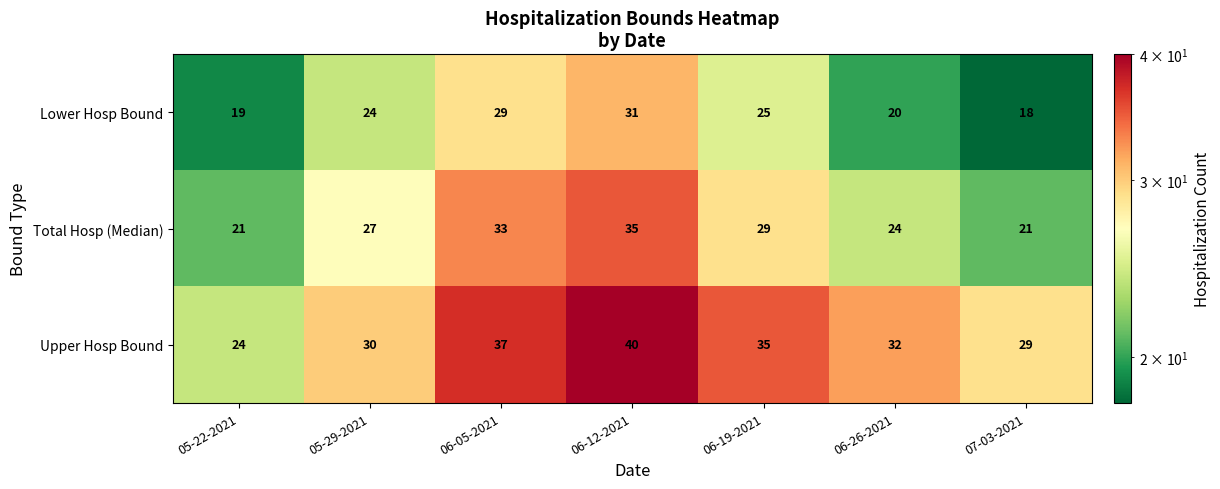

What is the difference between the highest and lowest values at 05-22-2021?

5